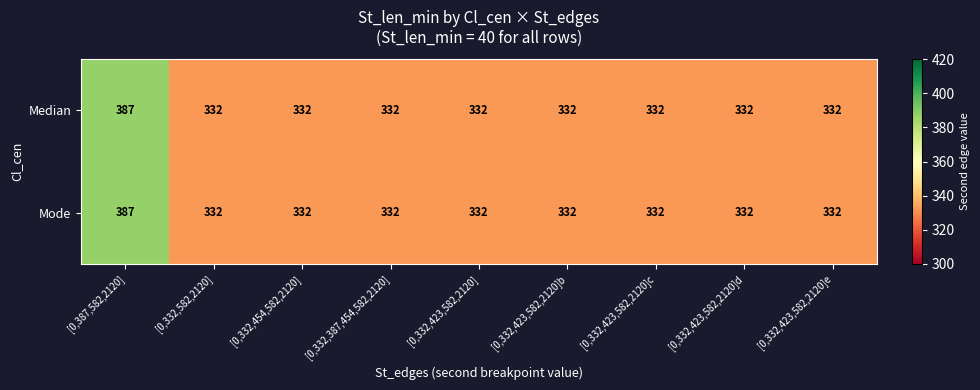

The value of Median at [0,332,582,2120] is 332. True or false?

True